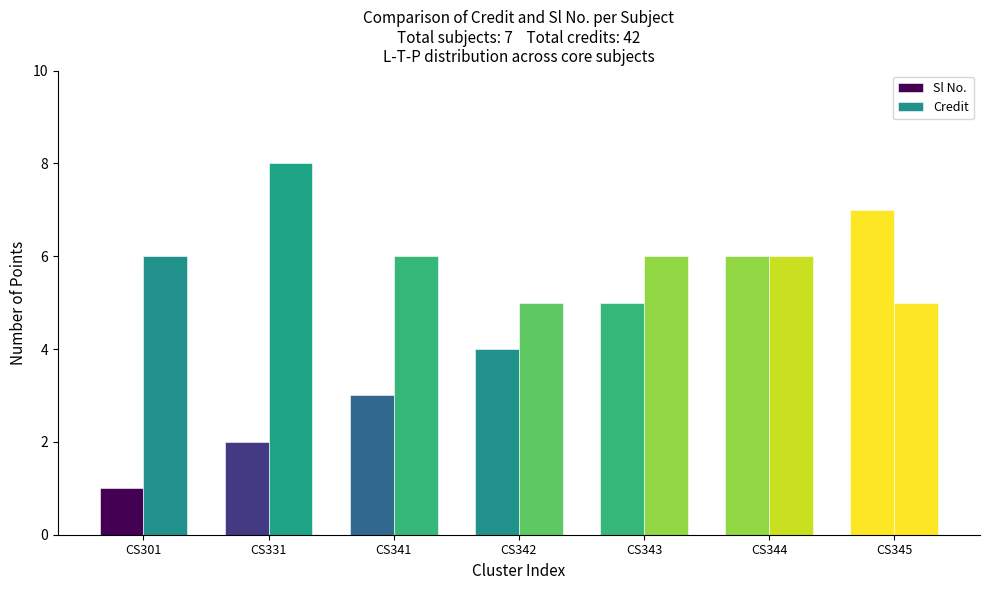

The value of Credit at CS345 is 5. True or false?

True